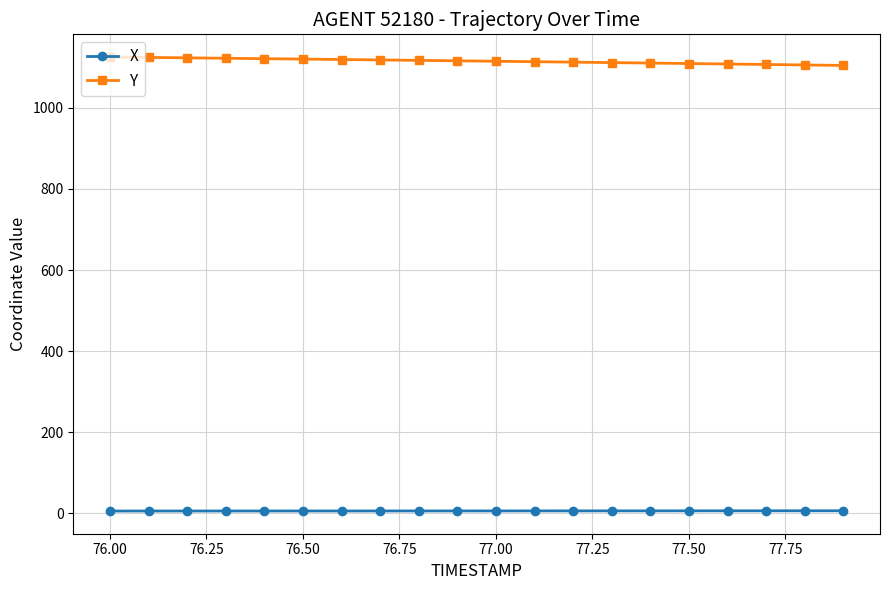

What is the maximum value shown in the chart?

1125.6